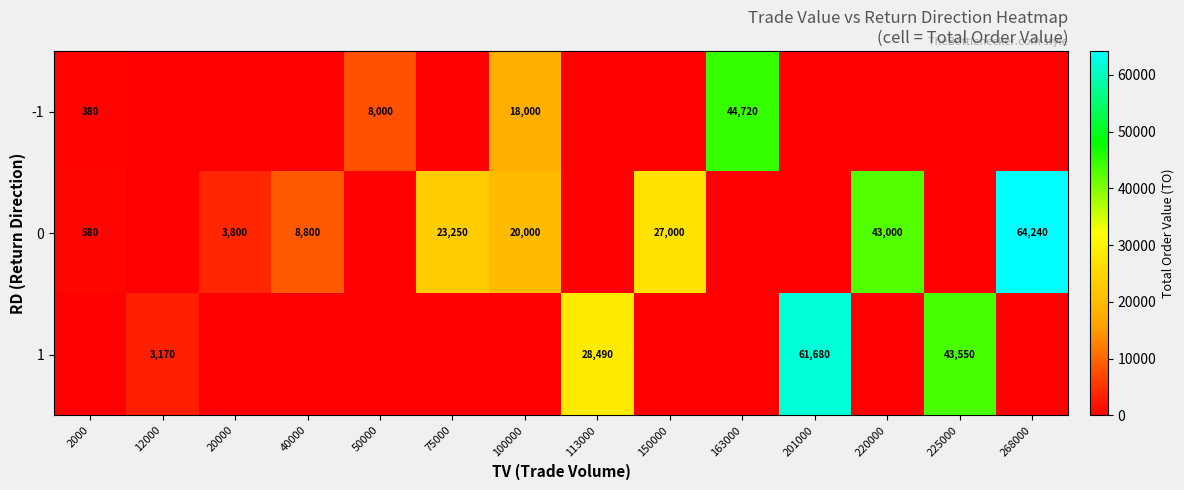

Is it true that 1 equals 28490 at 113000?

True